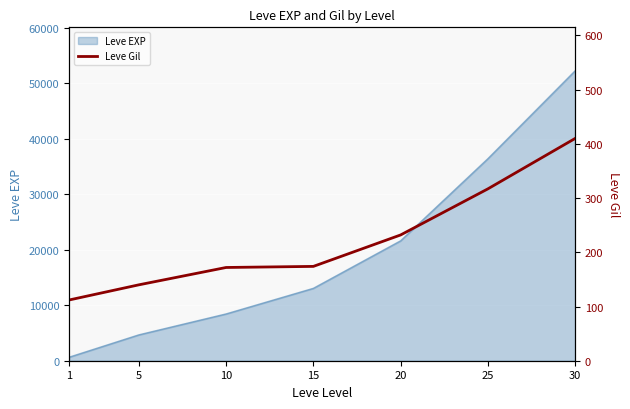

The value of Leve EXP at 15 is 3219. True or false?

False